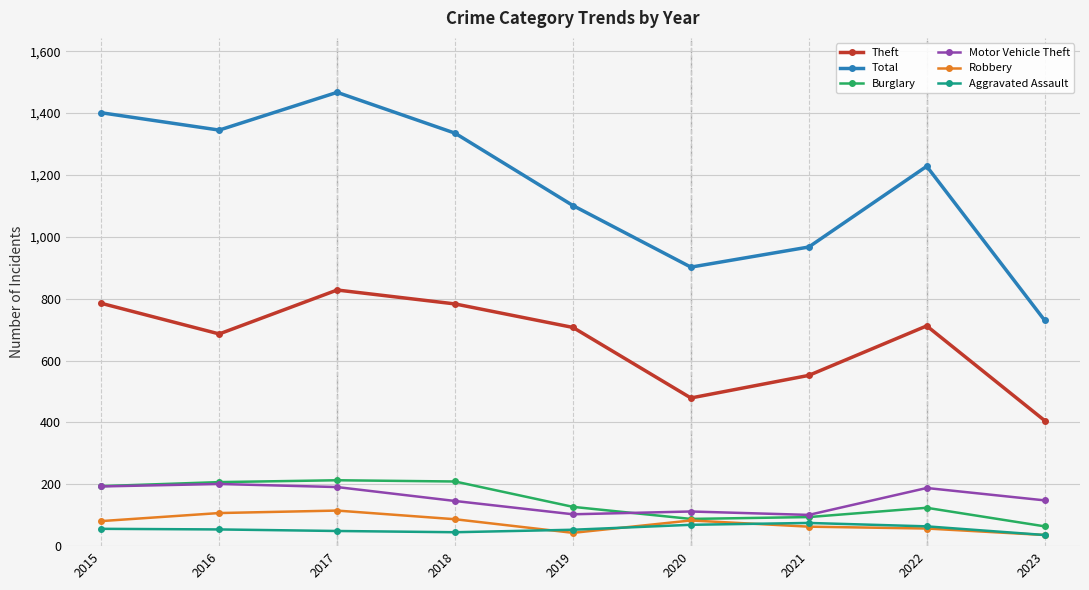

At which category is the sum across all series the highest?

2017